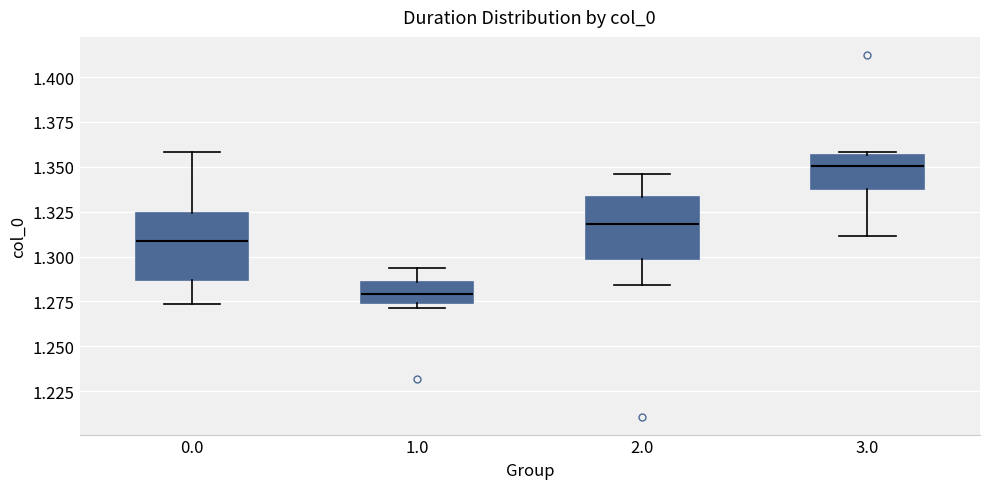

Reading left to right, read every box against the y-axis: the position of its median line, the range the box covers, and the ends of its whiskers. The values are not printed on the chart, so give them approximately, as read against the axis.

0.0: median 1.310, box 1.285 to 1.325, whiskers 1.275 to 1.360
1.0: median 1.280, box 1.275 to 1.285, whiskers 1.270 to 1.295
2.0: median 1.320, box 1.300 to 1.335, whiskers 1.285 to 1.345
3.0: median 1.350, box 1.340 to 1.355, whiskers 1.310 to 1.360